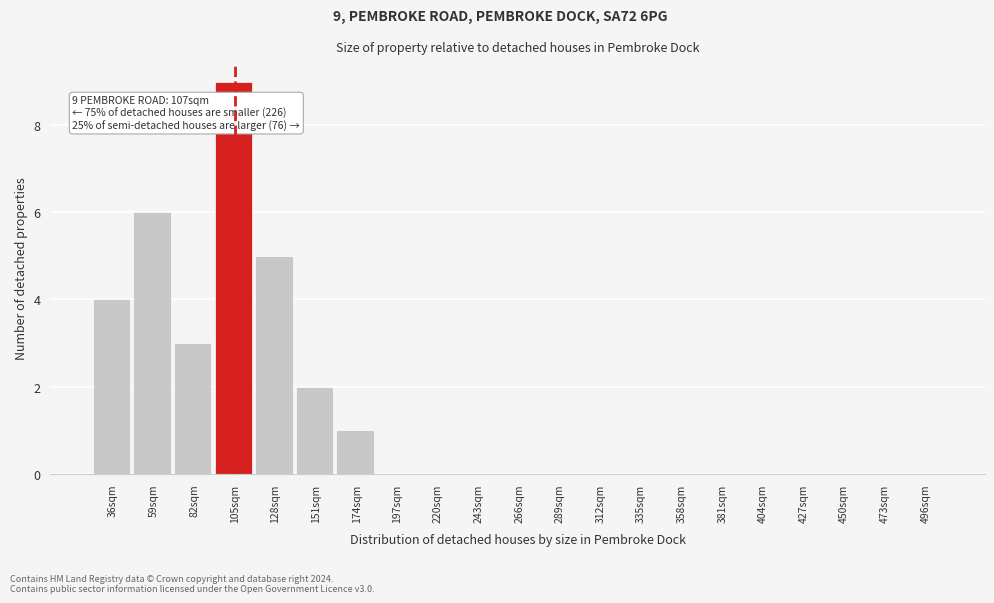

Reading left to right, list all the values displayed in this chart.

36sqm=4	59sqm=6	82sqm=3	105sqm=9	128sqm=5	151sqm=2	174sqm=1	197sqm=0	220sqm=0	243sqm=0	266sqm=0	289sqm=0	312sqm=0	335sqm=0	358sqm=0	381sqm=0	404sqm=0	427sqm=0	450sqm=0	473sqm=0	496sqm=0